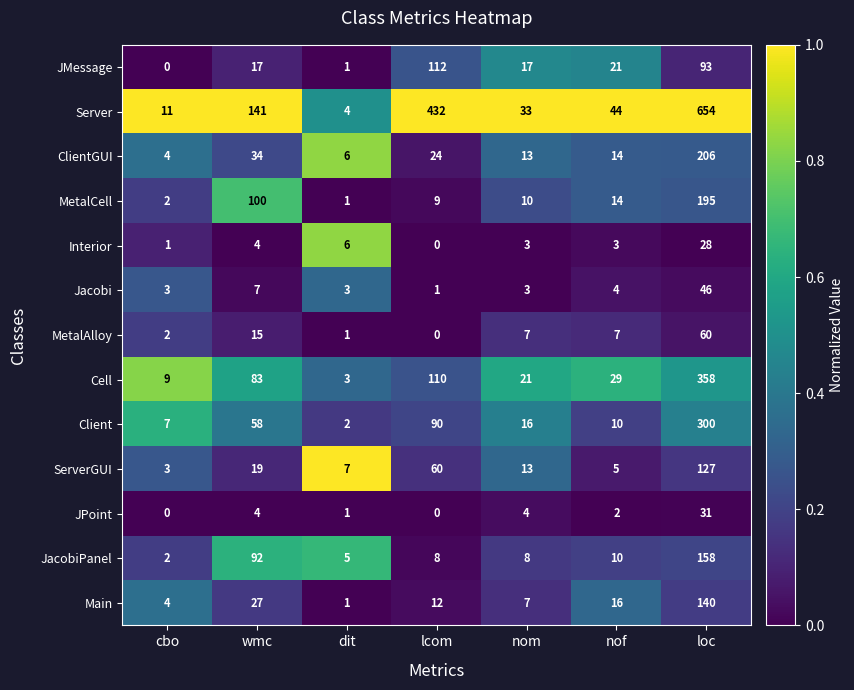

Count the number of categories in the chart.

7